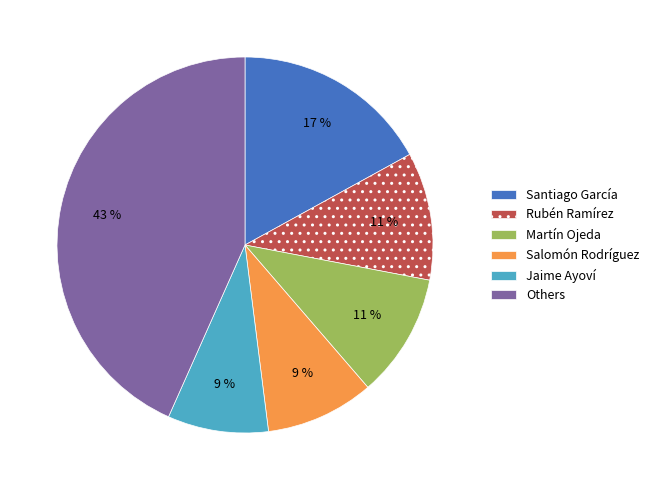

Which has a higher value, Santiago García or Others?

Others